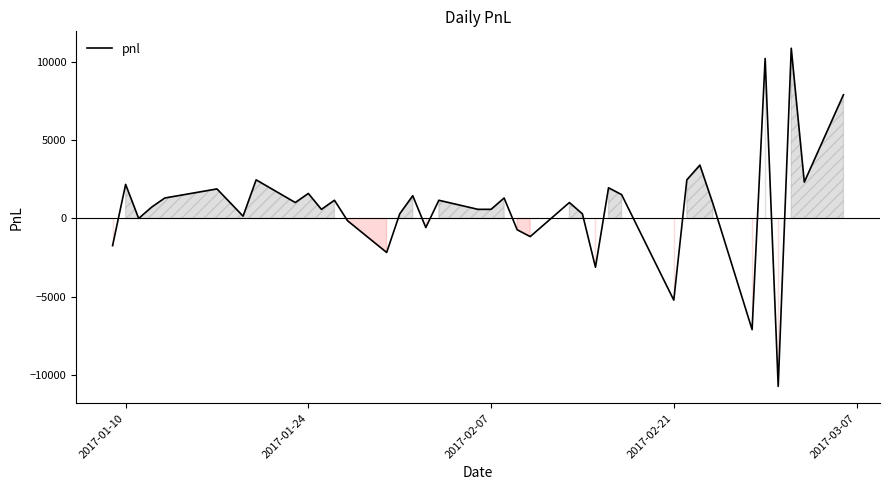

What is the maximum value shown in the chart?

10875.0